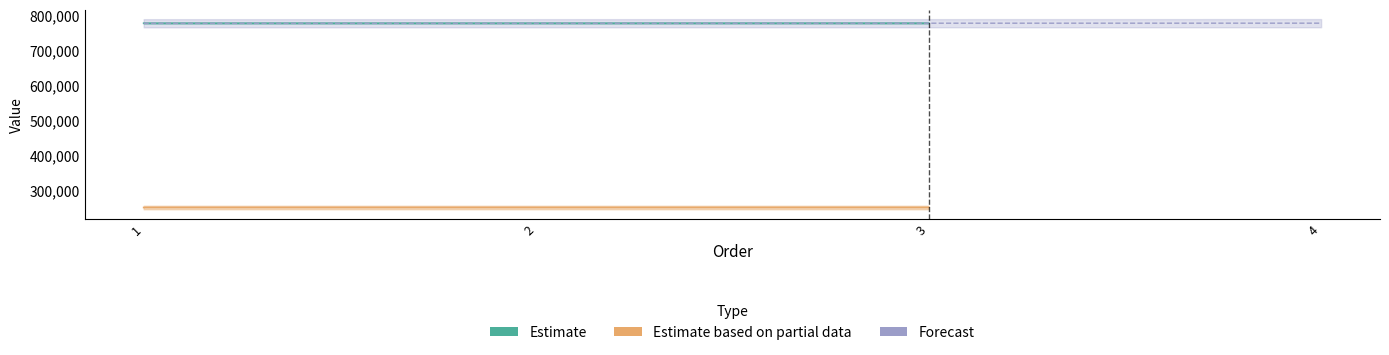

What is the minimum value shown in the chart?

250402